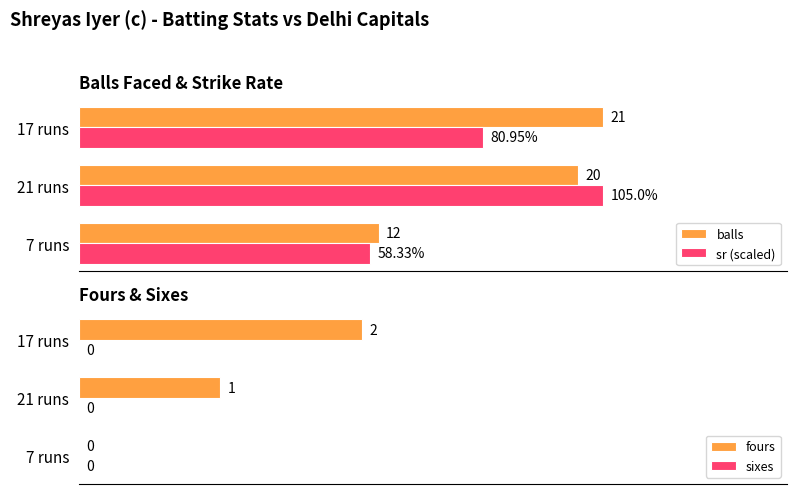

Which series has the largest total across all categories?

balls